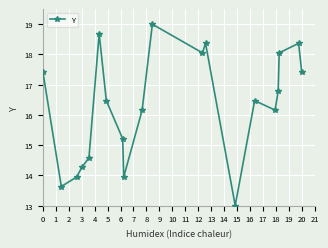

What is the smallest value displayed?

13.0